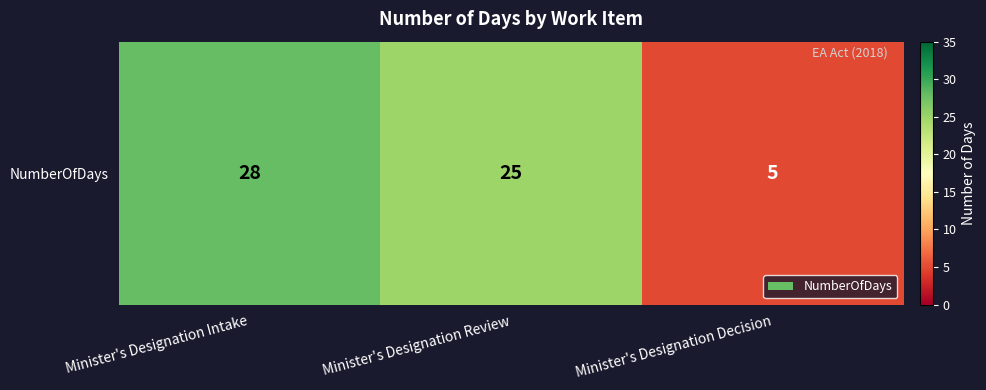

What is the difference between the maximum and minimum values?

23